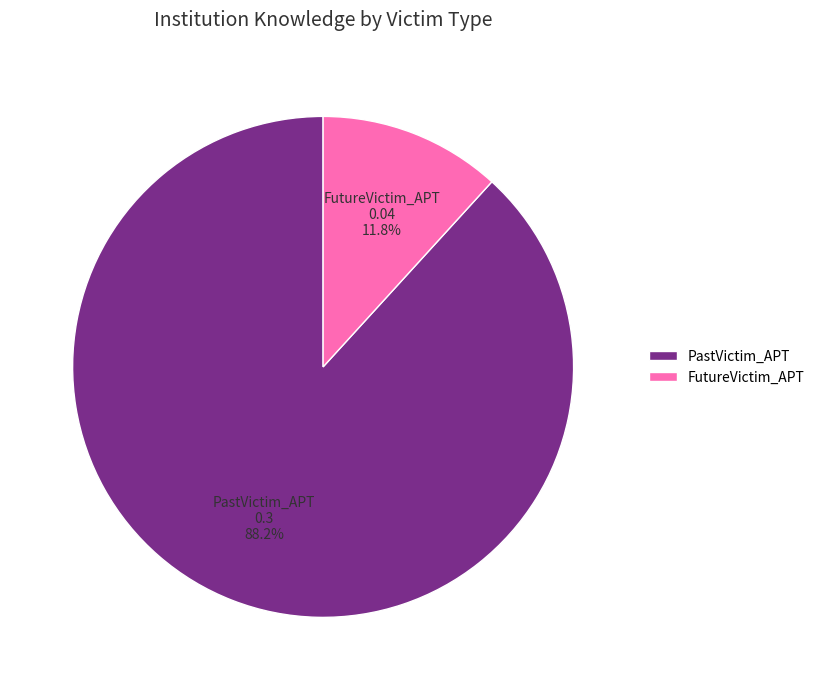

Rank the categories by value from highest to lowest.

PastVictim_APT, FutureVictim_APT